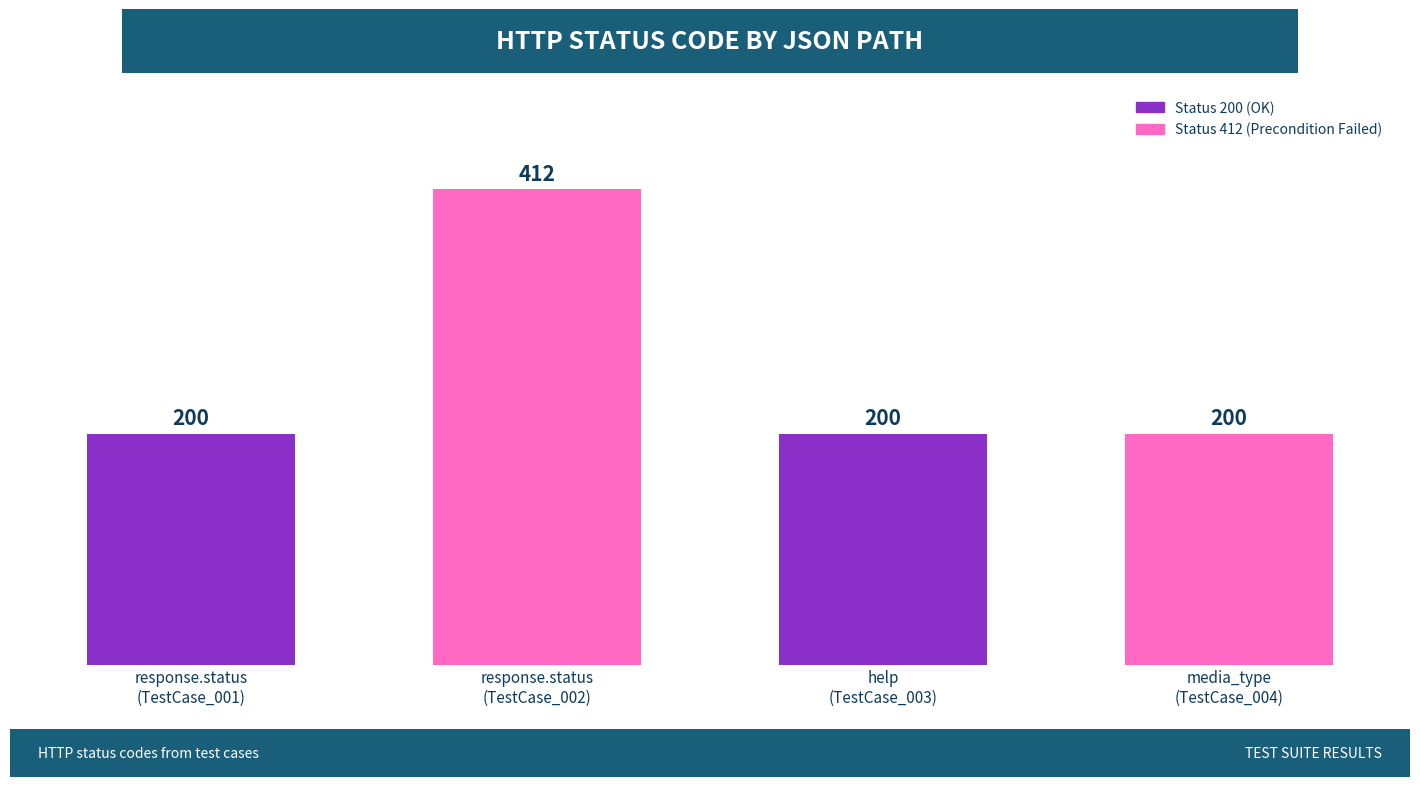

How many values are between 200 and 412?

4